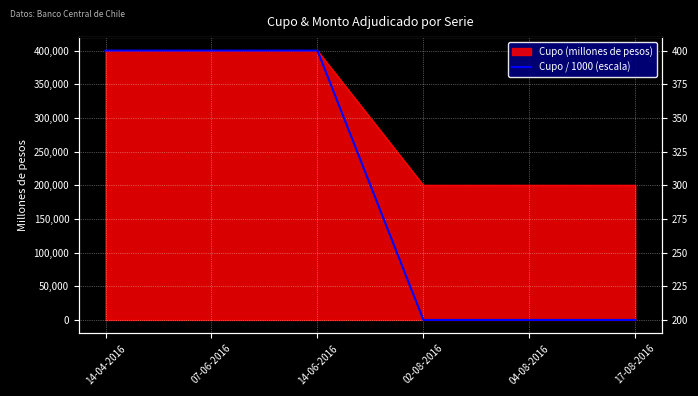

The value at 07-06-2016 is 220. True or false?

False